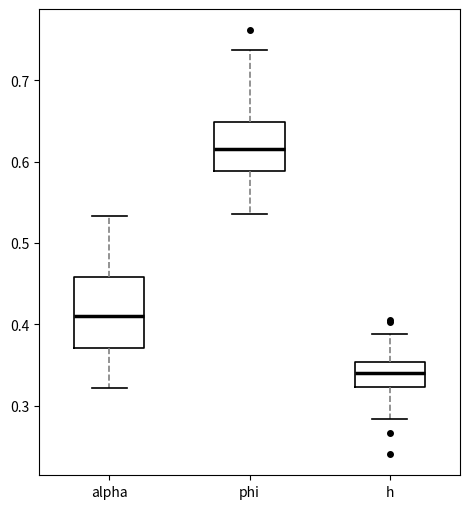

Which box's median line is the highest?

phi